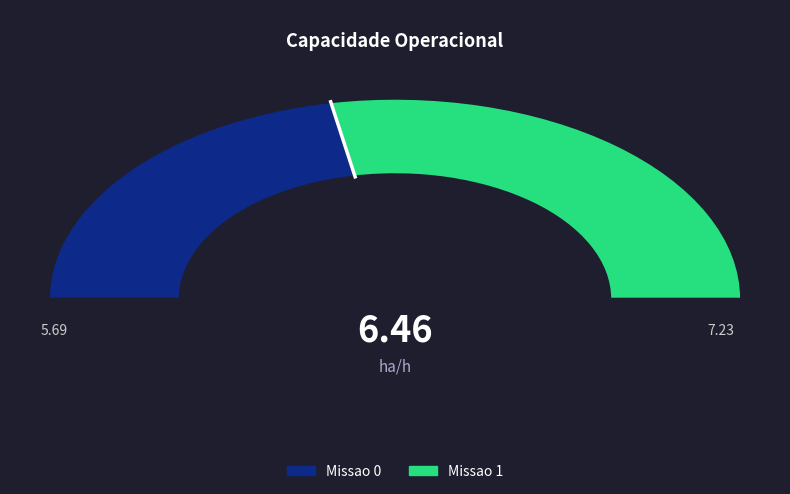

True or false: Missao 1 accounts for 50% of the total.

False